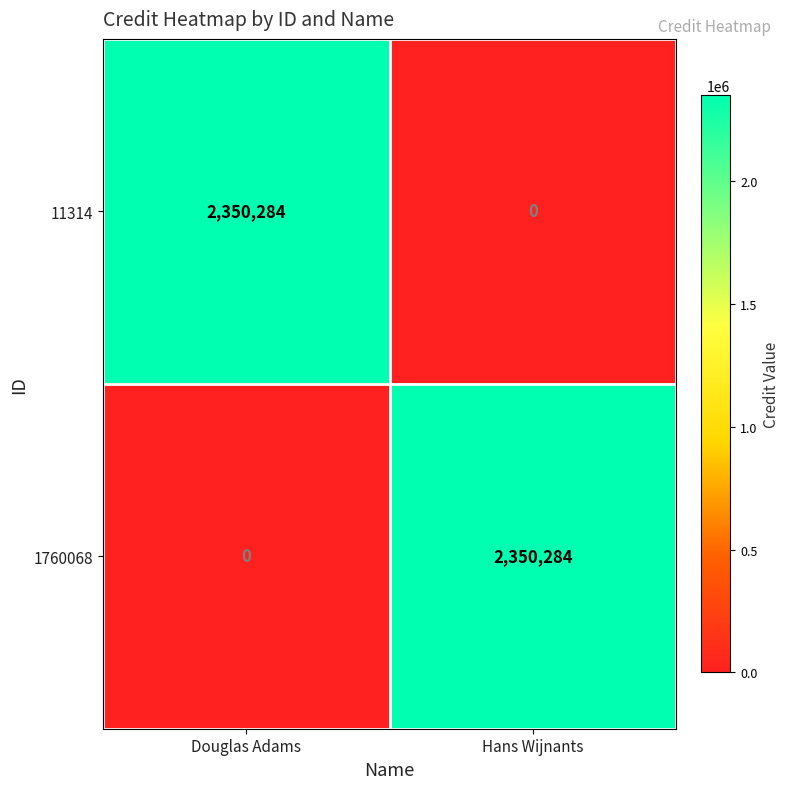

At which label is 1760068 closest to 1175142?

Douglas Adams